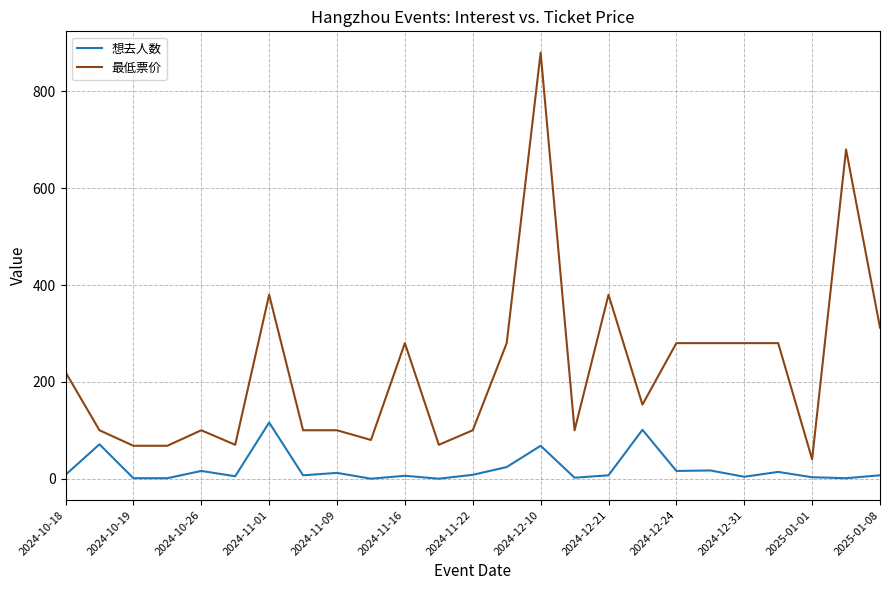

What is the difference between the maximum and minimum values in the 最低票价 series?

840